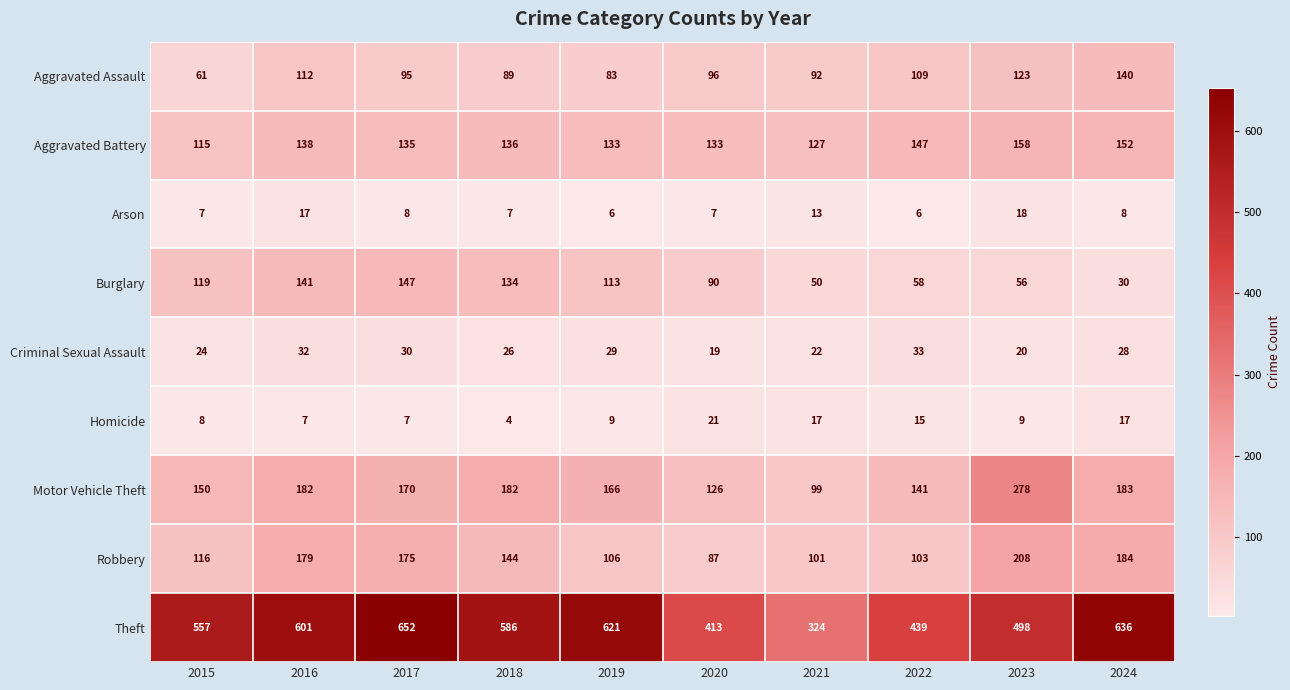

Between 2017 and 2021, which series saw the biggest shift?

Theft